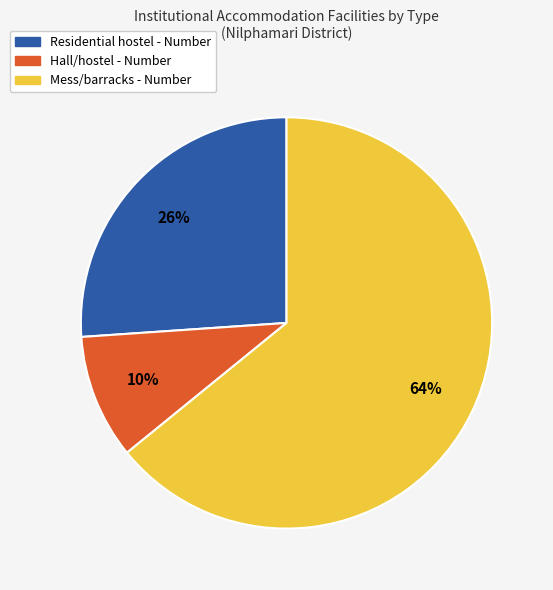

The Hall/hostel slice represents 10% of the pie. True or false?

True